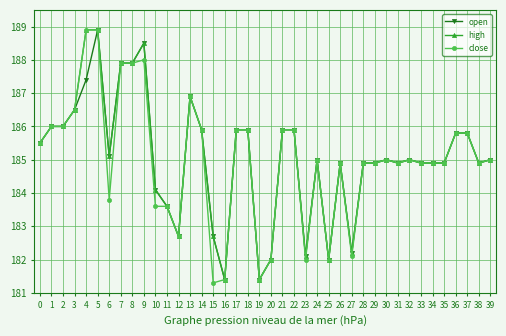

What is the maximum value for close?

188.9